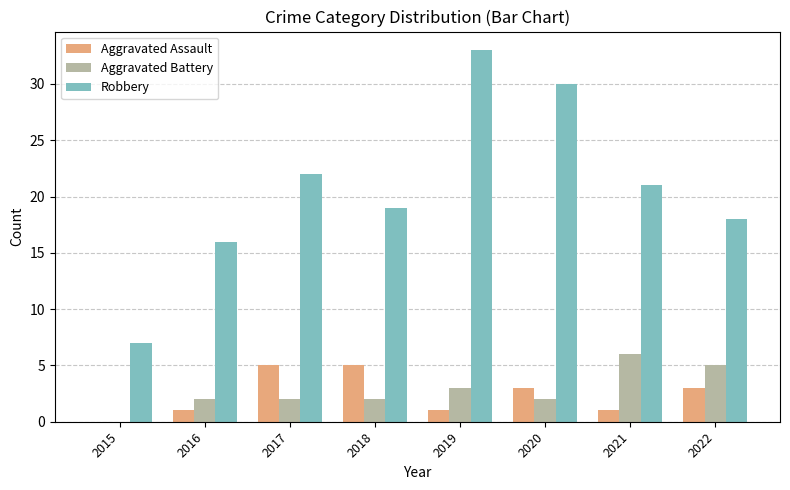

What are all the series names shown in the legend?

Aggravated Assault, Aggravated Battery, Robbery